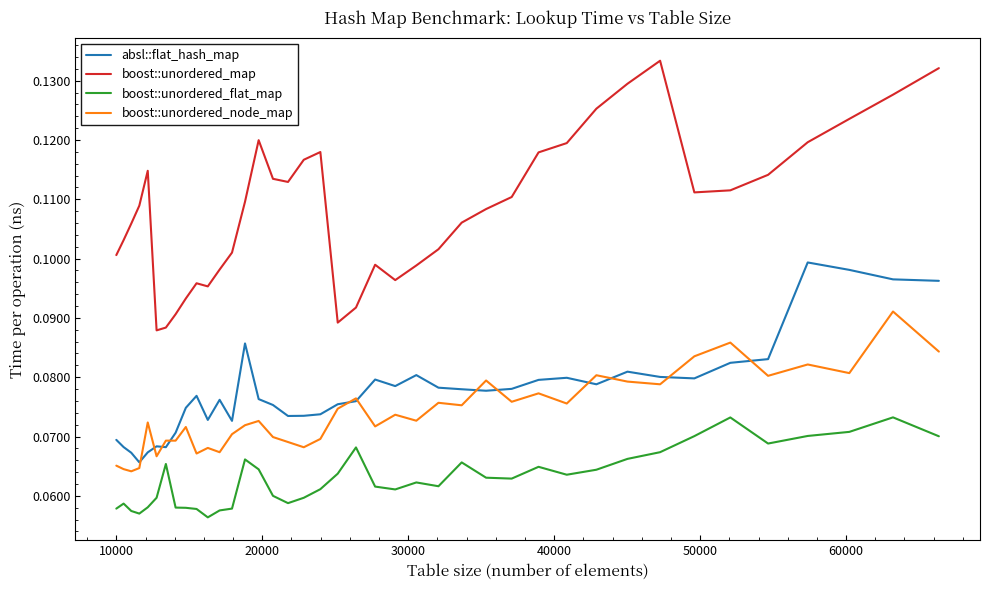

Which series has the largest range (max minus min)?

boost::unordered_map